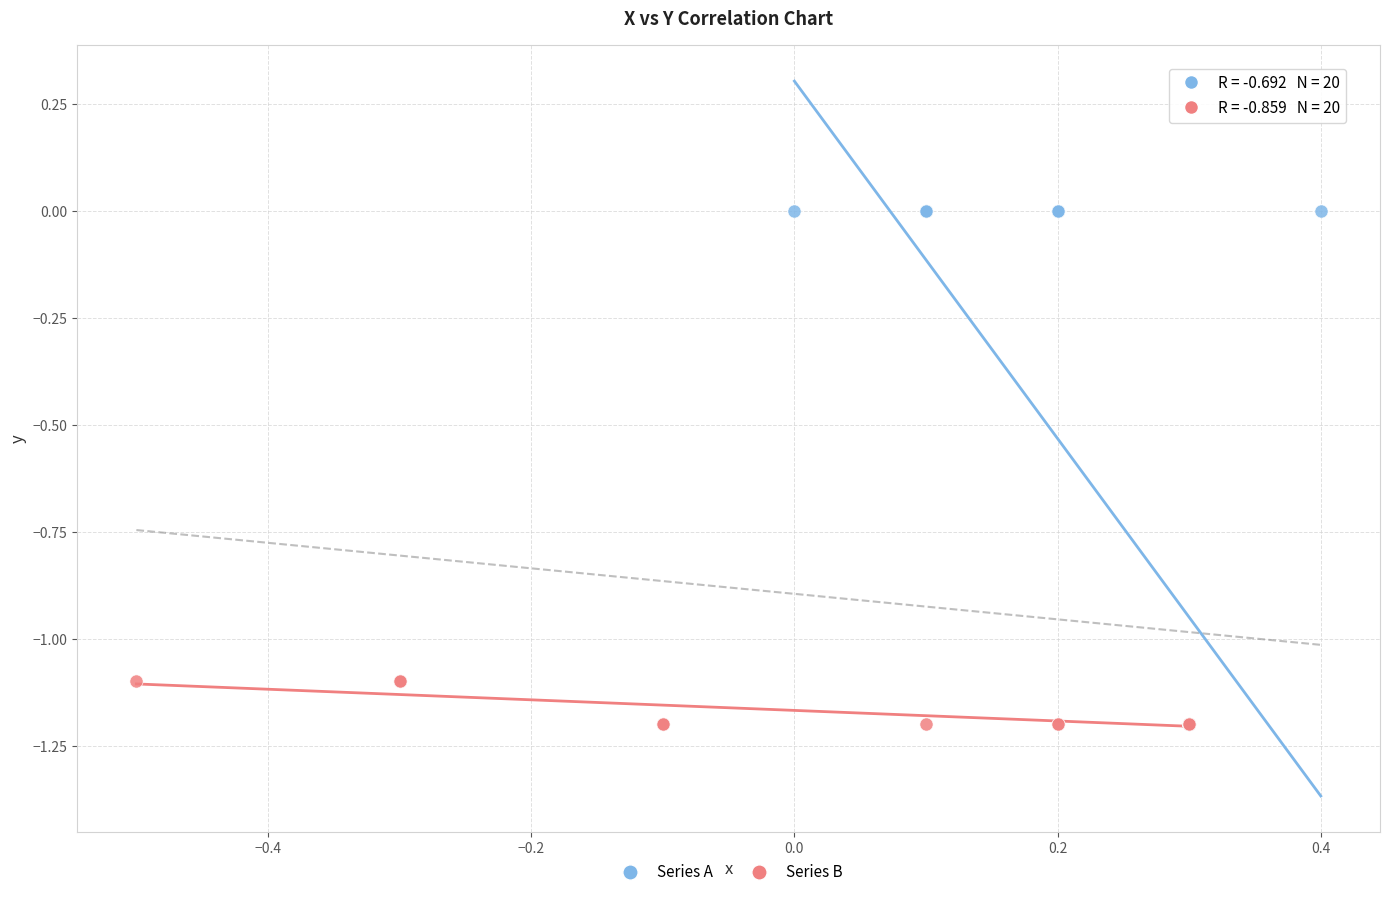

What are all the series names shown in the legend?

Series A, Series B